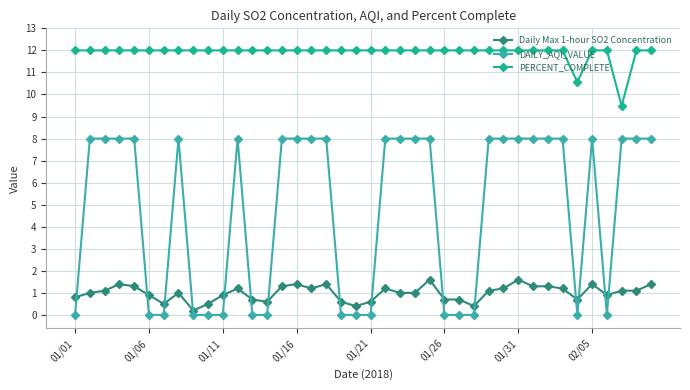

Which series has the largest total across all categories?

PERCENT_COMPLETE